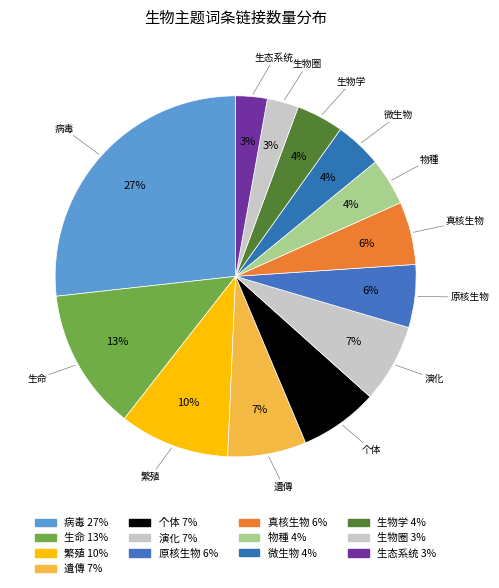

Count the number of slices in the pie.

13